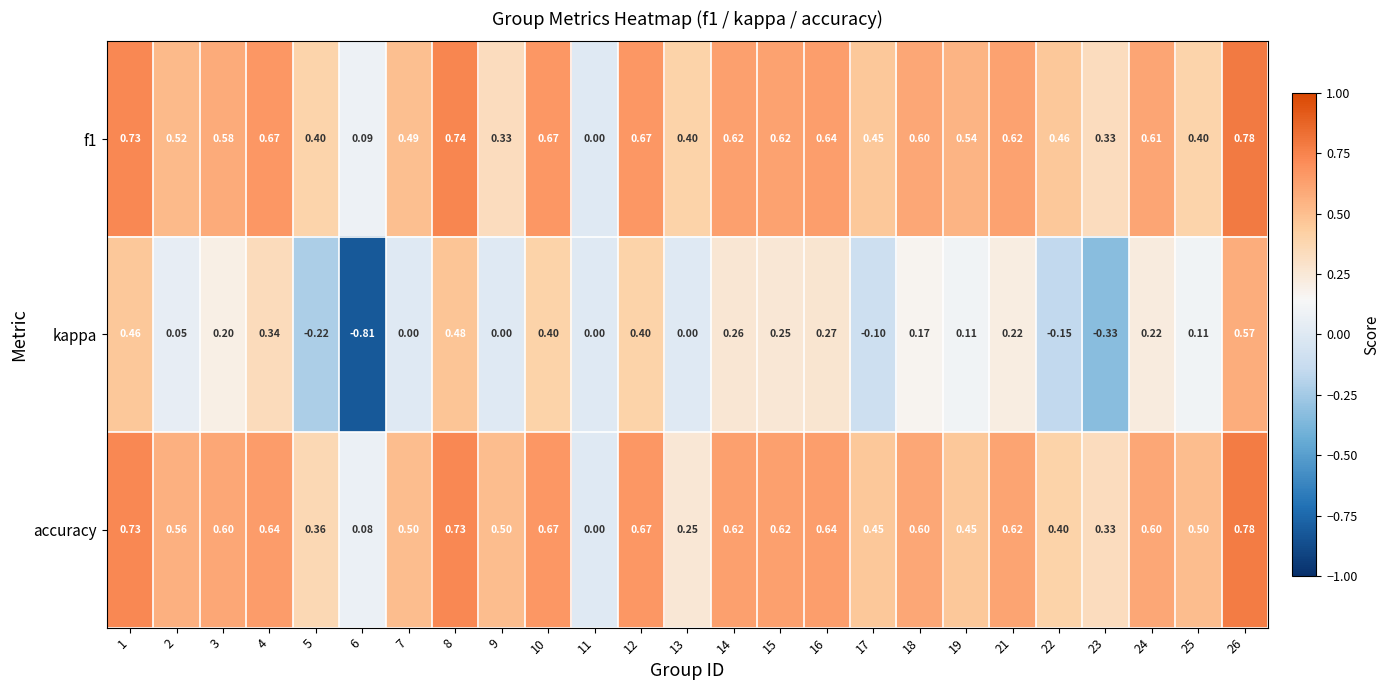

Is the value of accuracy at 4 greater than the value of kappa at 24?

Yes